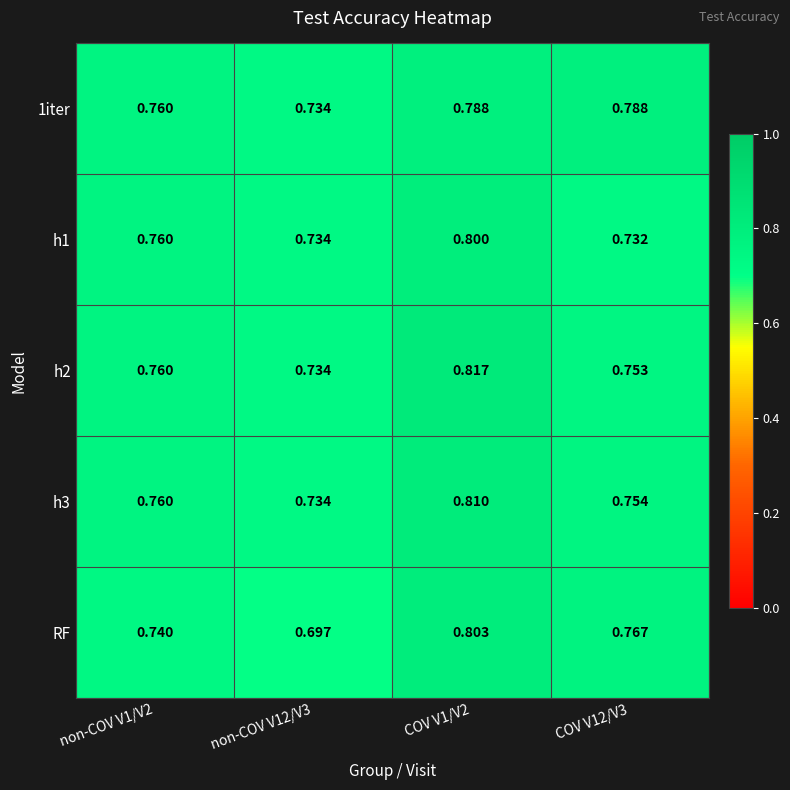

Which series has the widest spread of values?

RF